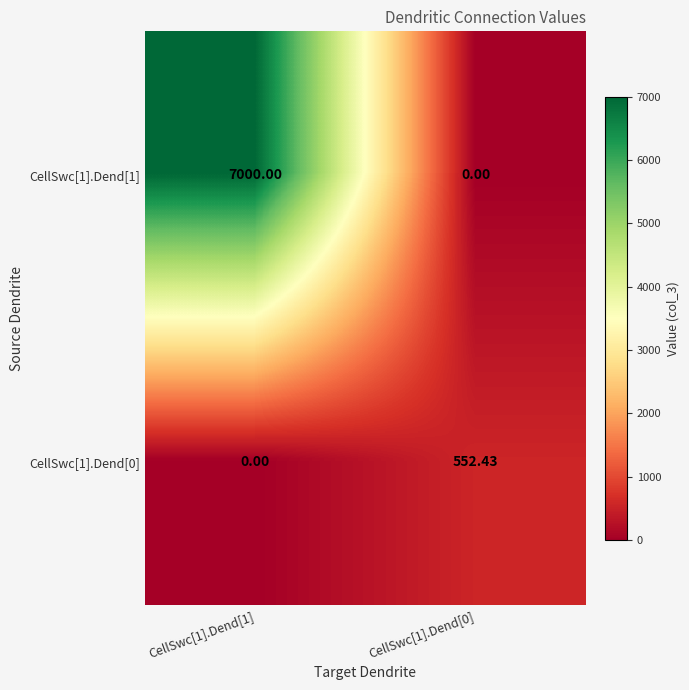

Is the value of CellSwc[1].Dend[0] at CellSwc[1].Dend[0] greater than the value of CellSwc[1].Dend[1] at CellSwc[1].Dend[1]?

No